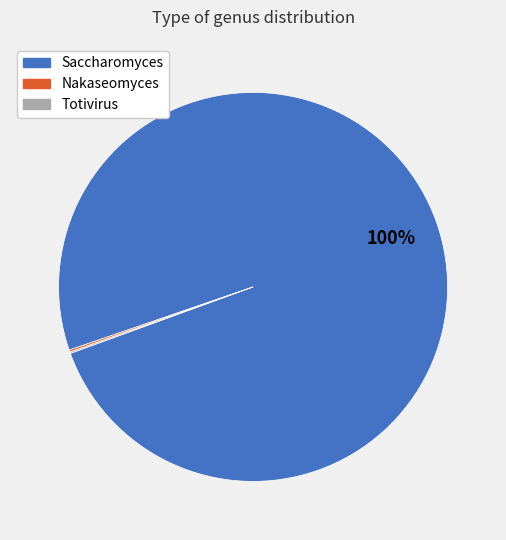

Which category accounts for the majority?

Saccharomyces